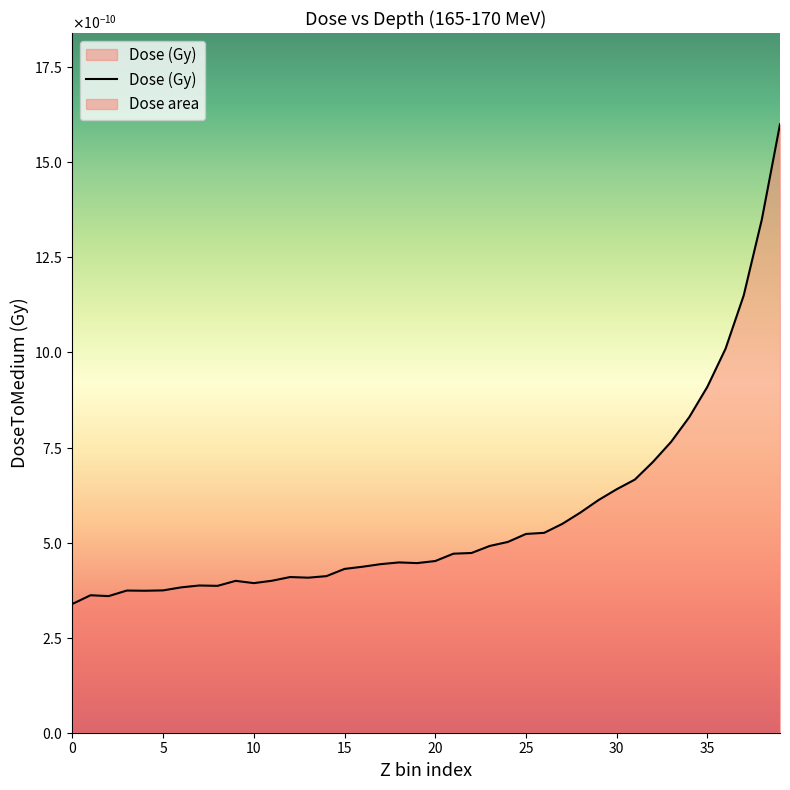

How many points are lower than both their immediate neighbors (excluding endpoints)?

6